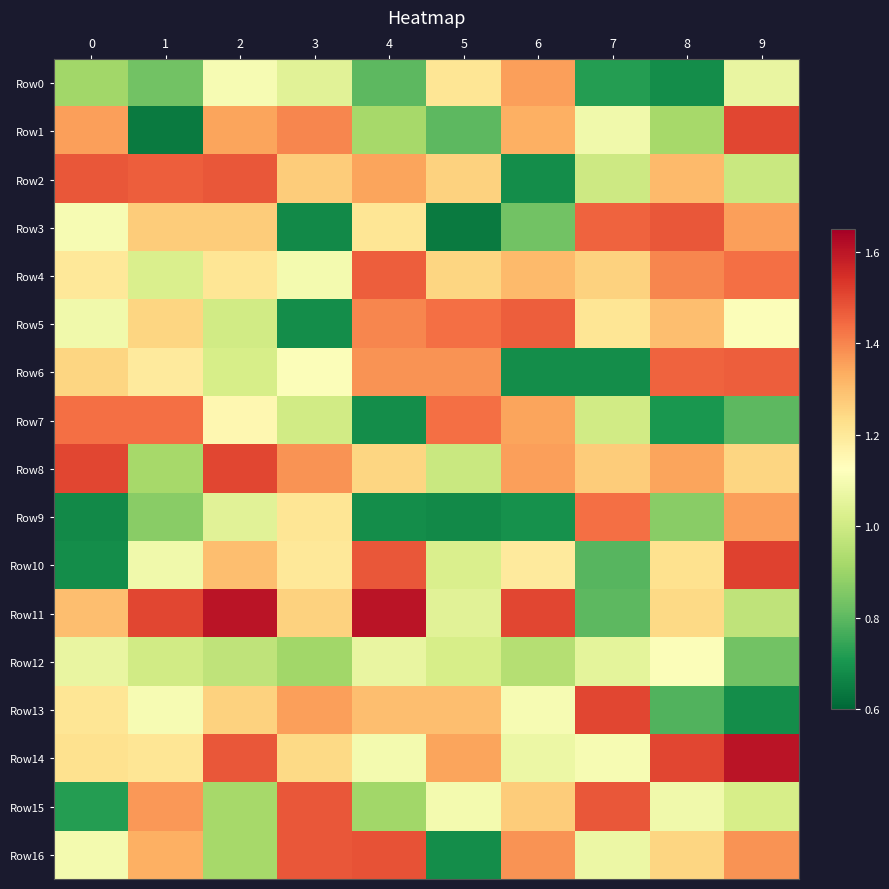

Reading right to left, transcribe all the data shown in this chart.

Row0: 9=1.1	8=0.7	7=0.7	6=1.4	5=1.2	4=0.8	3=1.0	2=1.1	1=0.8	0=0.9
Row1: 9=1.5	8=0.9	7=1.1	6=1.3	5=0.8	4=0.9	3=1.4	2=1.3	1=0.6	0=1.4
Row2: 9=1.0	8=1.3	7=1.0	6=0.7	5=1.3	4=1.3	3=1.3	2=1.5	1=1.5	0=1.5
Row3: 9=1.4	8=1.5	7=1.5	6=0.8	5=0.6	4=1.2	3=0.7	2=1.3	1=1.3	0=1.1
Row4: 9=1.4	8=1.4	7=1.3	6=1.3	5=1.2	4=1.5	3=1.1	2=1.2	1=1.0	0=1.2
Row5: 9=1.1	8=1.3	7=1.2	6=1.5	5=1.4	4=1.4	3=0.7	2=1.0	1=1.2	0=1.1
Row6: 9=1.5	8=1.5	7=0.7	6=0.7	5=1.4	4=1.4	3=1.1	2=1.0	1=1.2	0=1.2
Row7: 9=0.8	8=0.7	7=1.0	6=1.3	5=1.4	4=0.7	3=1.0	2=1.2	1=1.4	0=1.4
Row8: 9=1.2	8=1.3	7=1.3	6=1.4	5=1.0	4=1.2	3=1.4	2=1.5	1=0.9	0=1.5
Row9: 9=1.4	8=0.9	7=1.4	6=0.7	5=0.7	4=0.7	3=1.2	2=1.0	1=0.9	0=0.7
Row10: 9=1.5	8=1.2	7=0.8	6=1.2	5=1.0	4=1.5	3=1.2	2=1.3	1=1.1	0=0.7
Row11: 9=1.0	8=1.2	7=0.8	6=1.5	5=1.0	4=1.6	3=1.3	2=1.6	1=1.5	0=1.3
Row12: 9=0.8	8=1.1	7=1.1	6=0.9	5=1.0	4=1.1	3=0.9	2=1.0	1=1.0	0=1.1
Row13: 9=0.7	8=0.8	7=1.5	6=1.1	5=1.3	4=1.3	3=1.4	2=1.3	1=1.1	0=1.2
Row14: 9=1.6	8=1.5	7=1.1	6=1.1	5=1.3	4=1.1	3=1.2	2=1.5	1=1.2	0=1.2
Row15: 9=1.0	8=1.1	7=1.5	6=1.3	5=1.1	4=0.9	3=1.5	2=0.9	1=1.4	0=0.7
Row16: 9=1.4	8=1.2	7=1.1	6=1.4	5=0.7	4=1.5	3=1.5	2=0.9	1=1.3	0=1.1